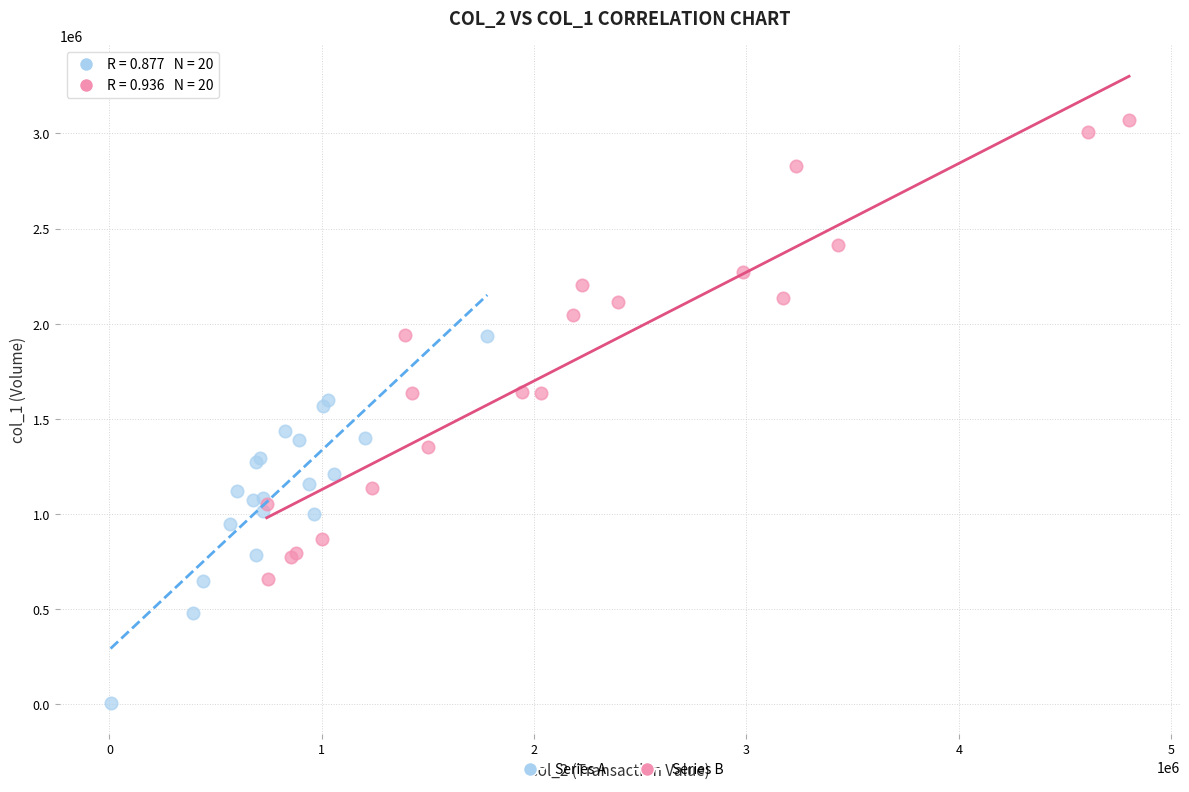

Which series contains the highest Y value?

Series B